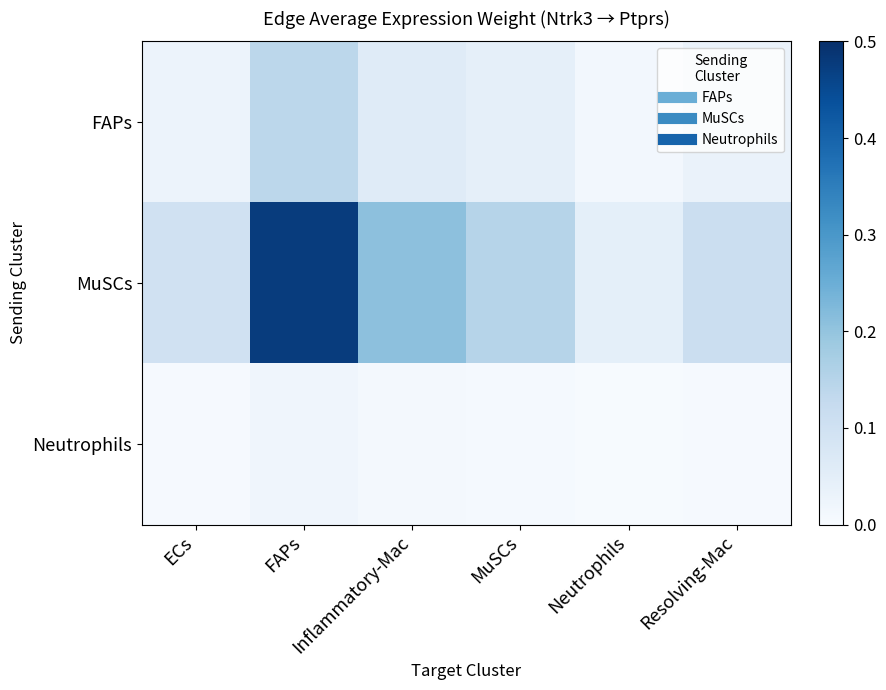

Which series has the widest spread of values?

MuSCs